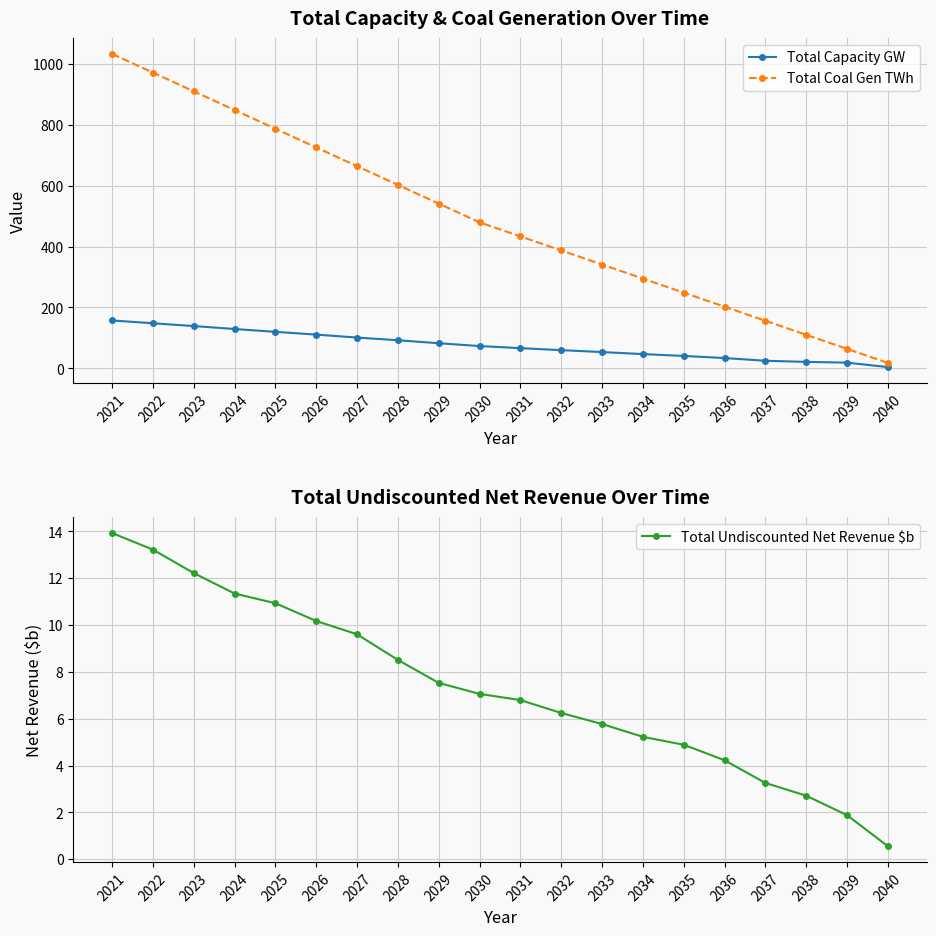

Is the value of Total Capacity GW at 2031 greater than the value of Total Coal Gen TWh at 2022?

No